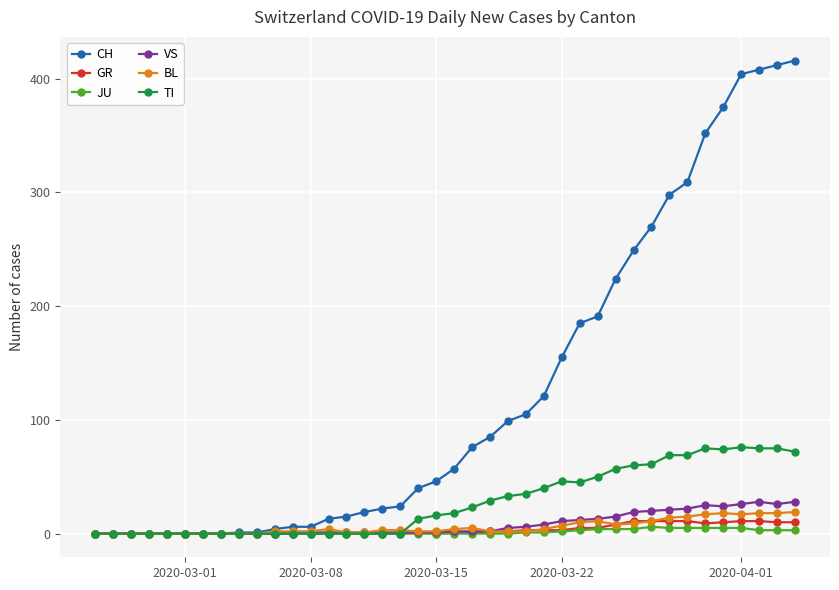

How many data points in TI are less than 18?

20